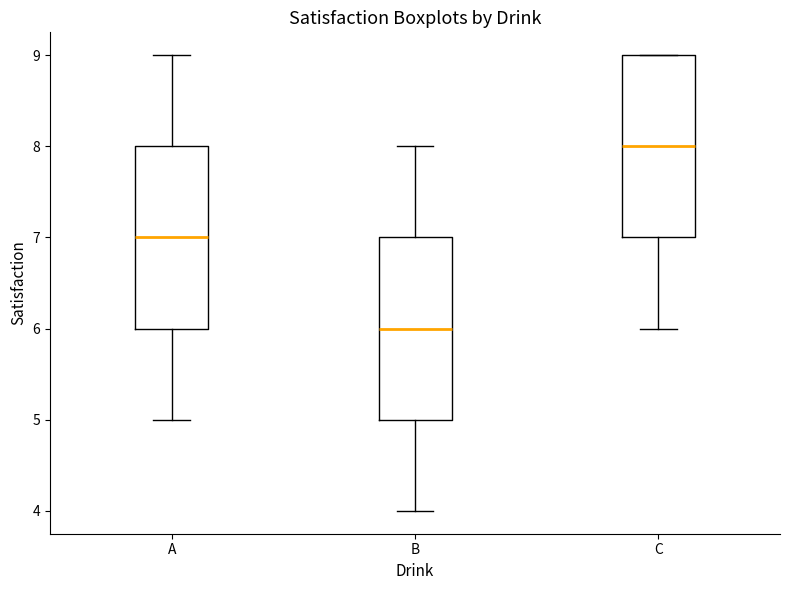

Where does the lower whisker of the box for C end on the y-axis? The values are not printed on the chart, so give them approximately, as read against the axis.

6